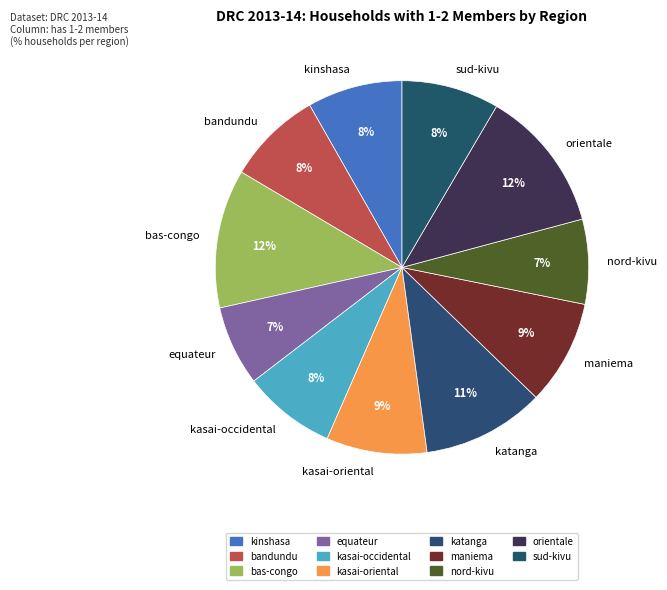

Combined, do sud-kivu and equateur account for over 50%?

No